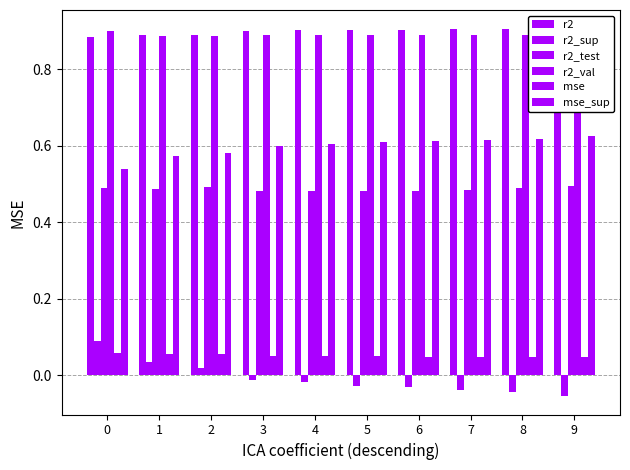

What is the highest value of the mse_sup series?

0.6